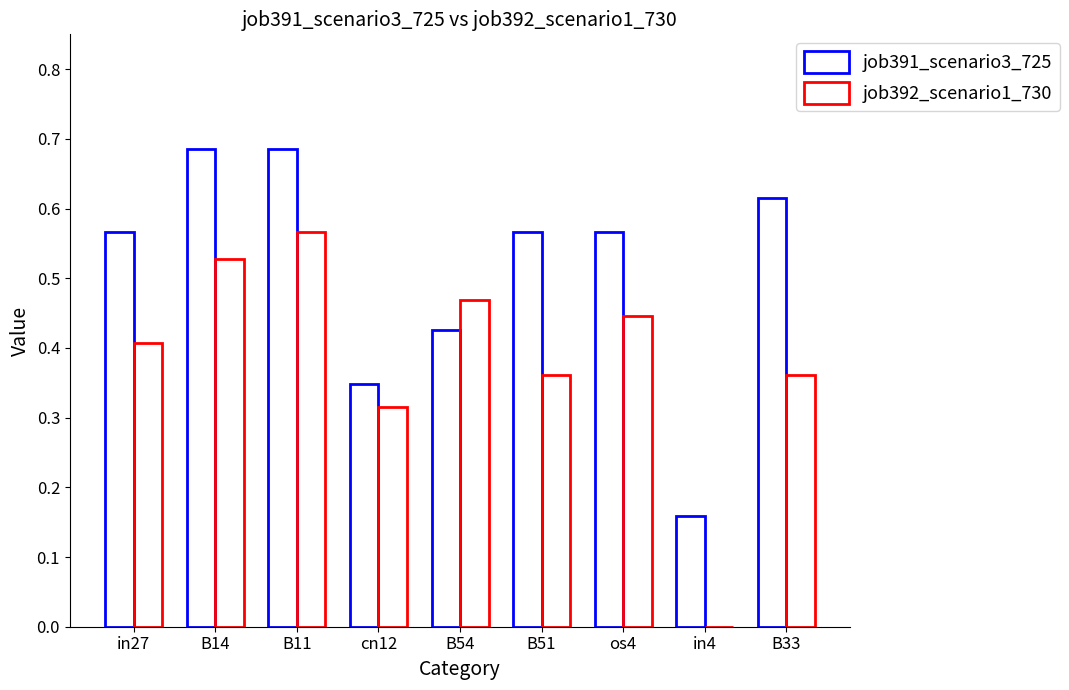

Is it true that job392_scenario1_730 equals 0.4 at in4?

False